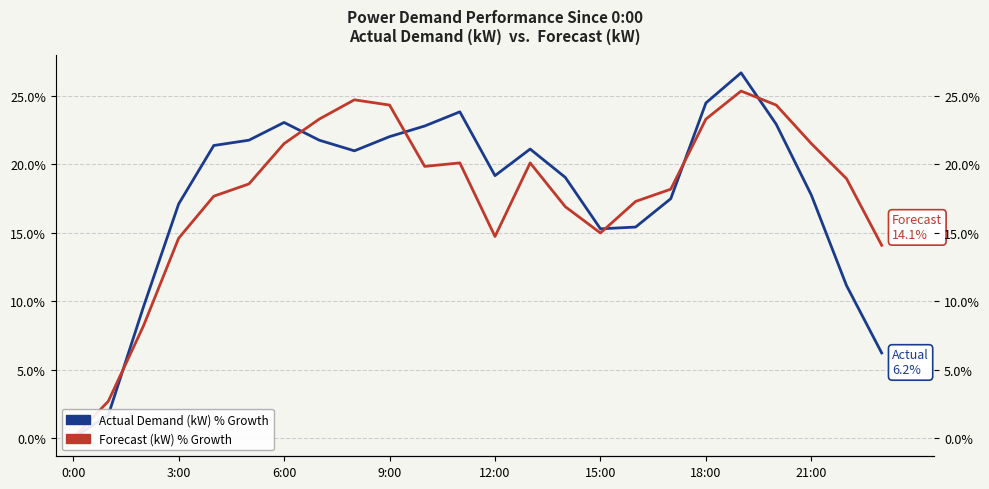

What is the sum of all Actual Demand (kW) % Growth values?

422.7